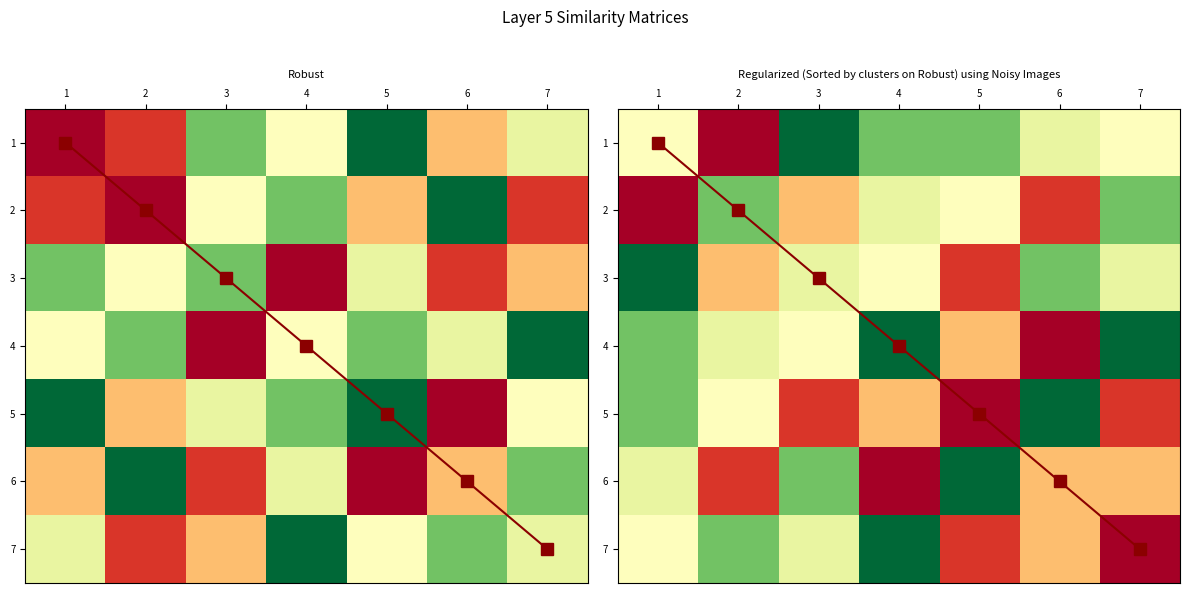

Is it true that 5 equals 1.7 at 5?

False